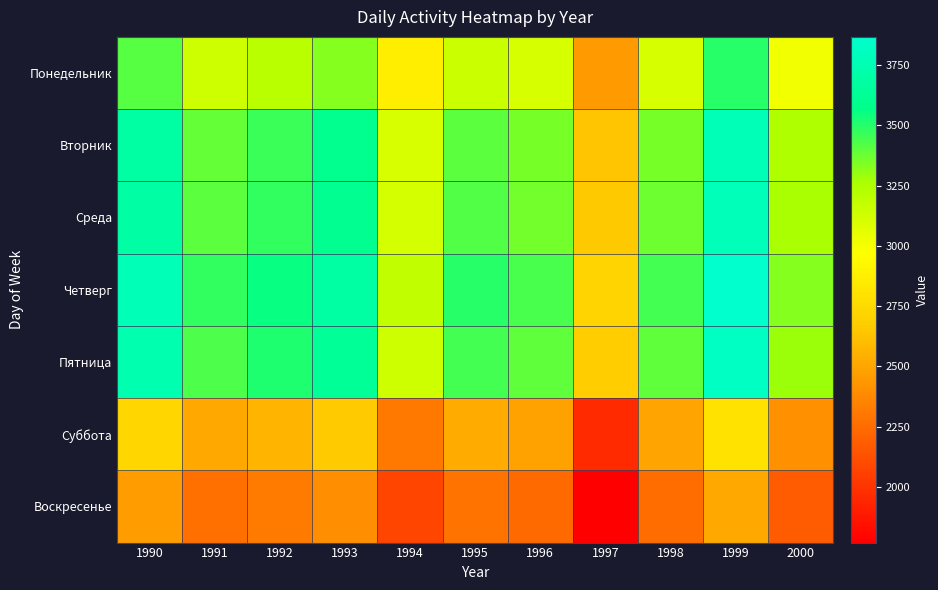

Reading left to right, transcribe all the data shown in this chart.

Понедельник: 1990=3409.5	1991=3138.7	1992=3208.4	1993=3326.7	1994=2873.6	1995=3153.5	1996=3106.2	1997=2450.3	1998=3108.2	1999=3492.3	2000=3011.2
Вторник: 1990=3680.1	1991=3387.8	1992=3463.0	1993=3590.8	1994=3101.6	1995=3403.8	1996=3352.7	1997=2644.8	1998=3354.9	1999=3769.4	2000=3250.2
Среда: 1990=3693.6	1991=3400.3	1992=3475.8	1993=3604.0	1994=3113.0	1995=3416.3	1996=3365.0	1997=2654.5	1998=3367.2	1999=3783.3	2000=3262.2
Четверг: 1990=3774.8	1991=3475.0	1992=3552.2	1993=3683.2	1994=3181.5	1995=3491.4	1996=3439.0	1997=2712.8	1998=3441.2	1999=3866.5	2000=3333.9
Пятница: 1990=3727.5	1991=3431.4	1992=3507.6	1993=3637.0	1994=3141.5	1995=3447.6	1996=3395.8	1997=2678.8	1998=3398.1	1999=3817.9	2000=3292.0
Суббота: 1990=2733.0	1991=2516.0	1992=2571.8	1993=2666.7	1994=2303.4	1995=2527.8	1996=2489.9	1997=1964.1	1998=2491.5	1999=2799.4	2000=2413.8
Воскресенье: 1990=2462.4	1991=2266.8	1992=2317.2	1993=2402.7	1994=2075.4	1995=2277.5	1996=2243.4	1997=1769.7	1998=2244.8	1999=2522.2	2000=2174.8